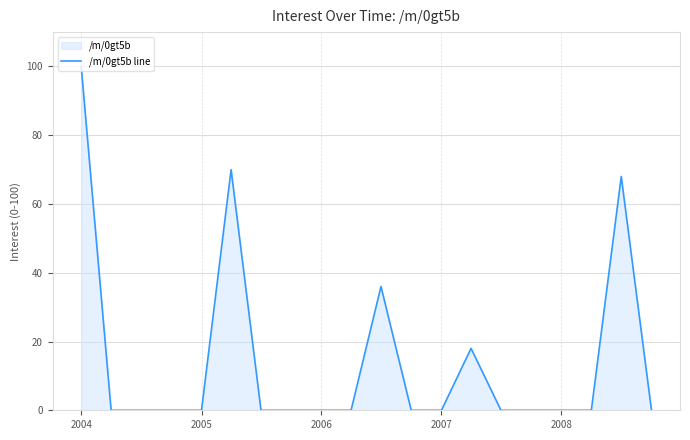

Is it true that the value at 2004 is -59?

False